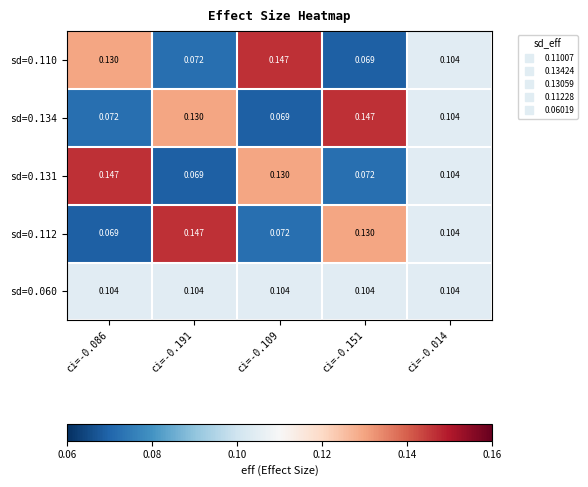

Is the value of sd=0.134 at ci=-0.151 greater than the value of sd=0.110 at ci=-0.151?

Yes